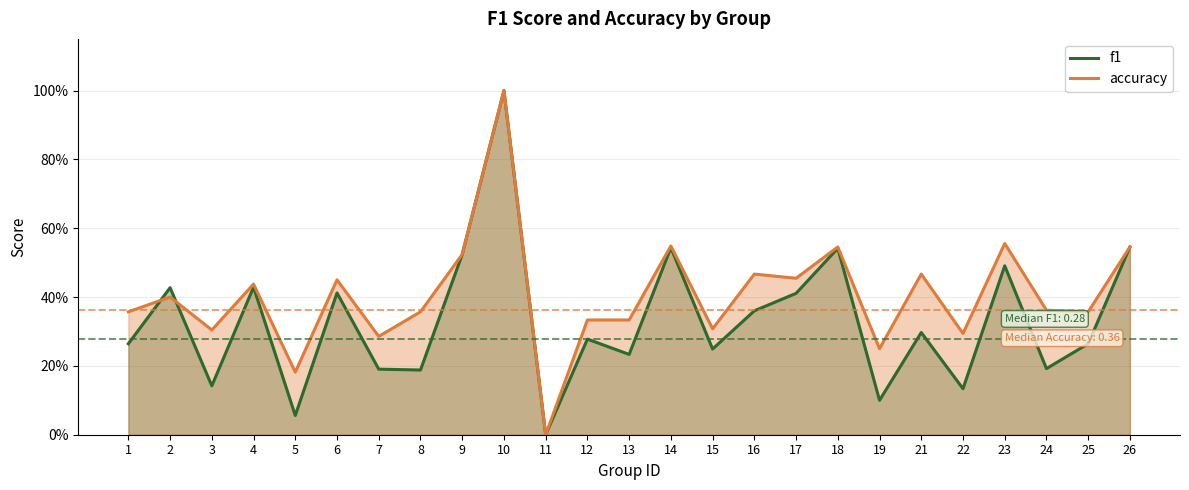

How many intersections are there between f1 and accuracy?

2